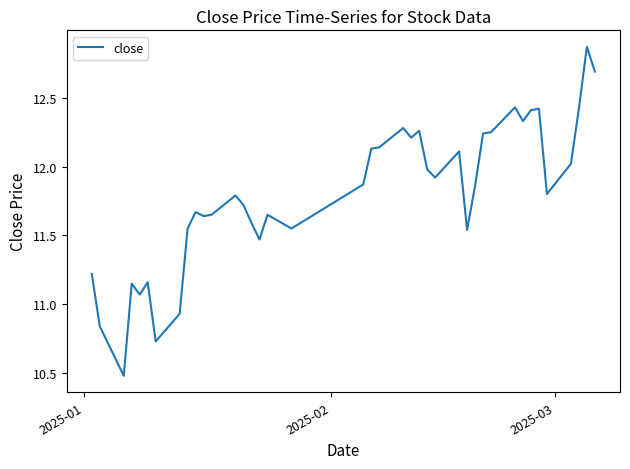

What is the difference between the maximum and minimum values?

2.4